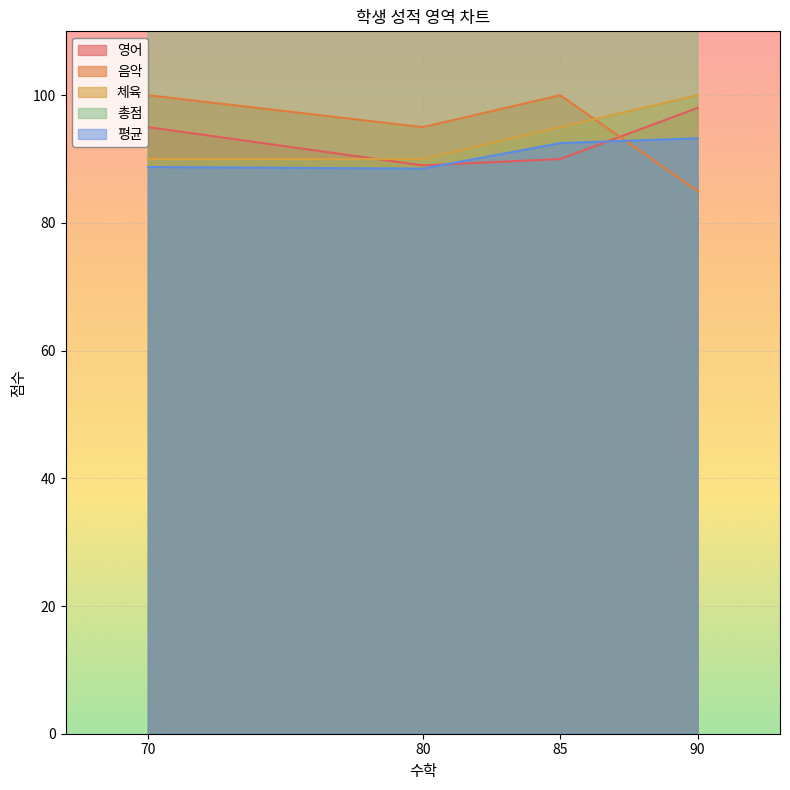

What are all the series names shown in the legend?

영어, 음악, 체육, 총점, 평균